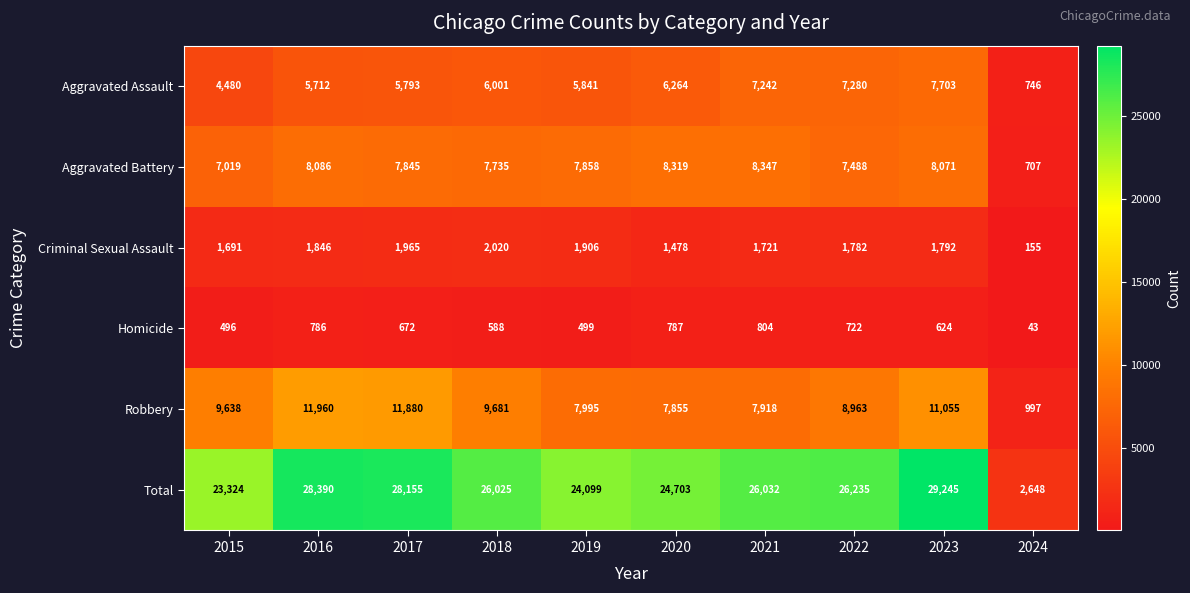

What is the maximum value shown in the chart?

29245